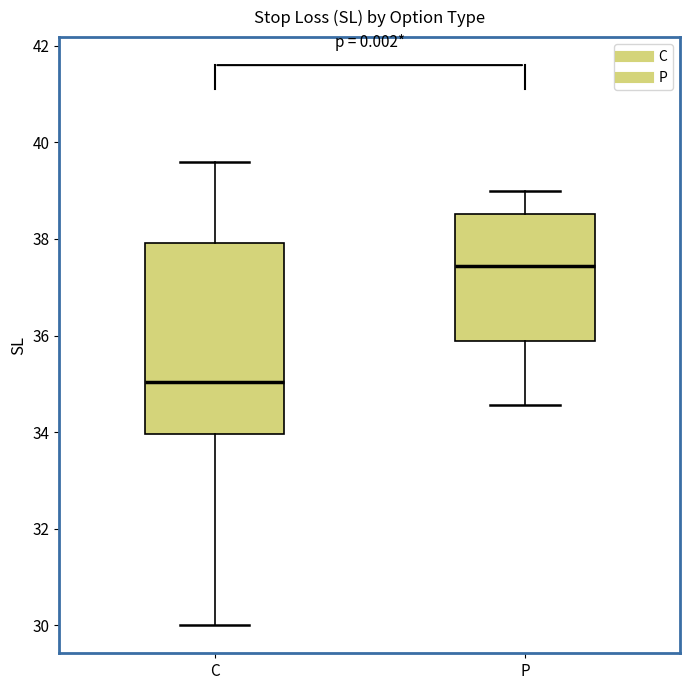

Which box is the tallest, from its lower edge to its upper edge?

C